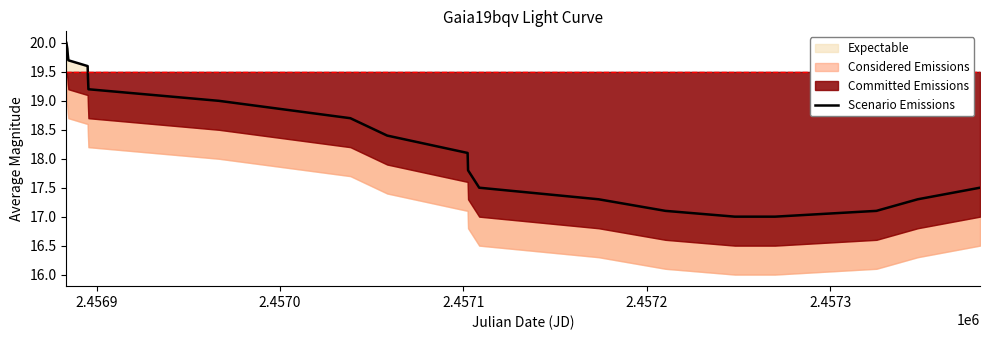

What is the label of the 18th point from the right?

2.4570